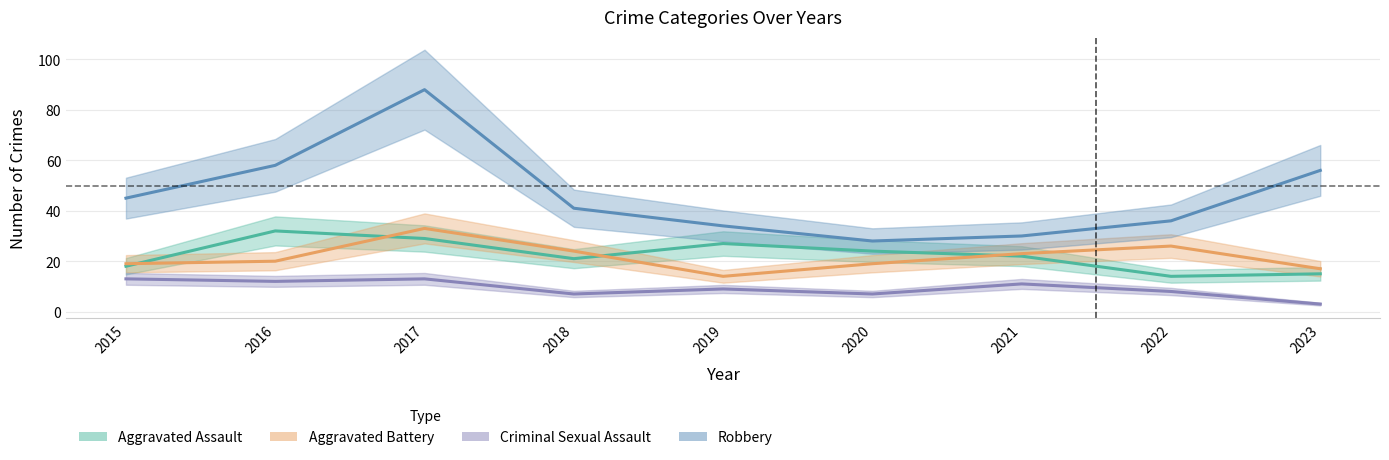

How many distinct data groups are displayed?

4